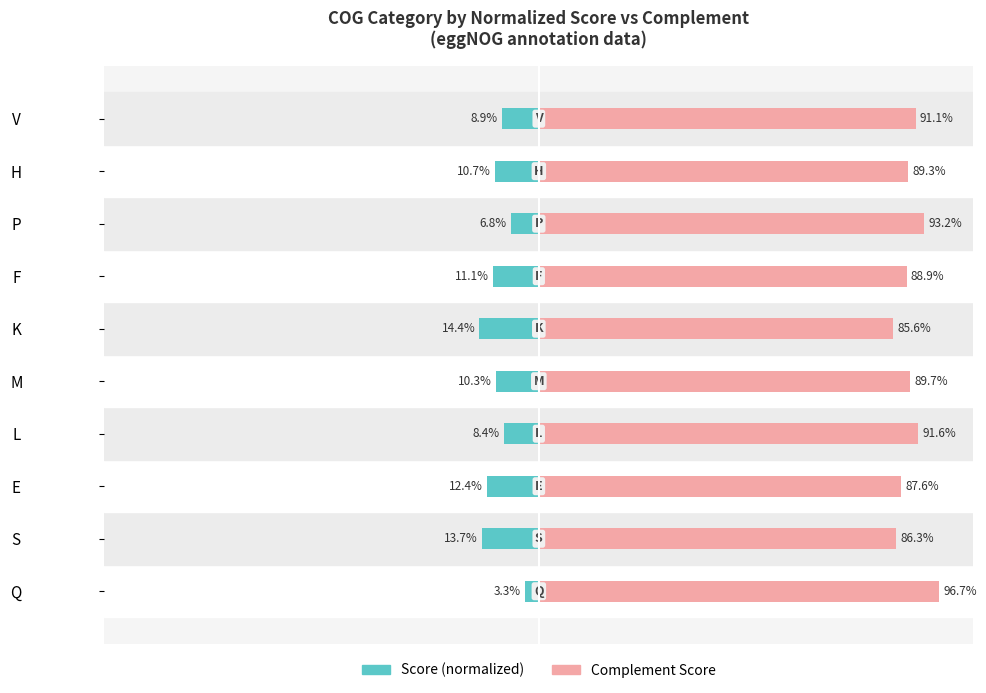

What is the difference between the maximum and minimum values in the Complement Score series?

11.1